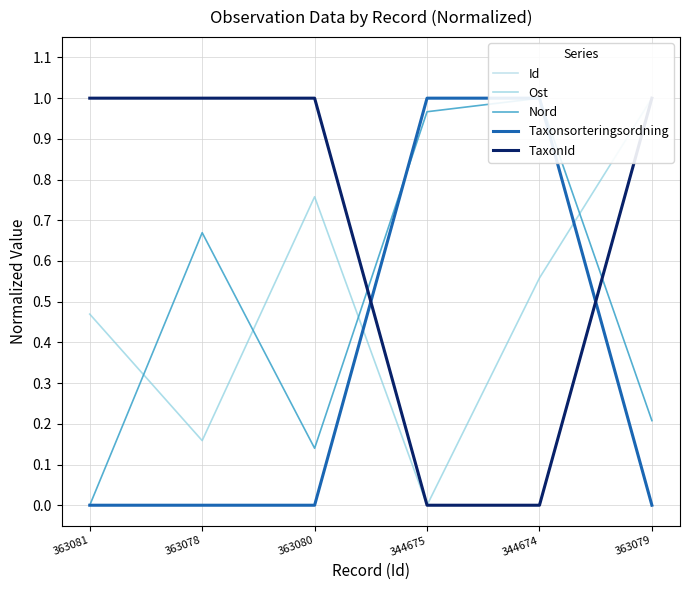

Rank the series at 363081 from lowest to highest value.

Nord, Taxonsorteringsordning, Ost, Id, TaxonId